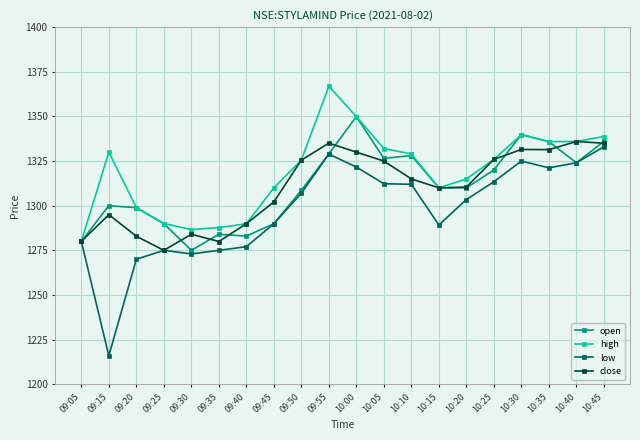

The value of high at 10:05 is 1332.0. True or false?

True